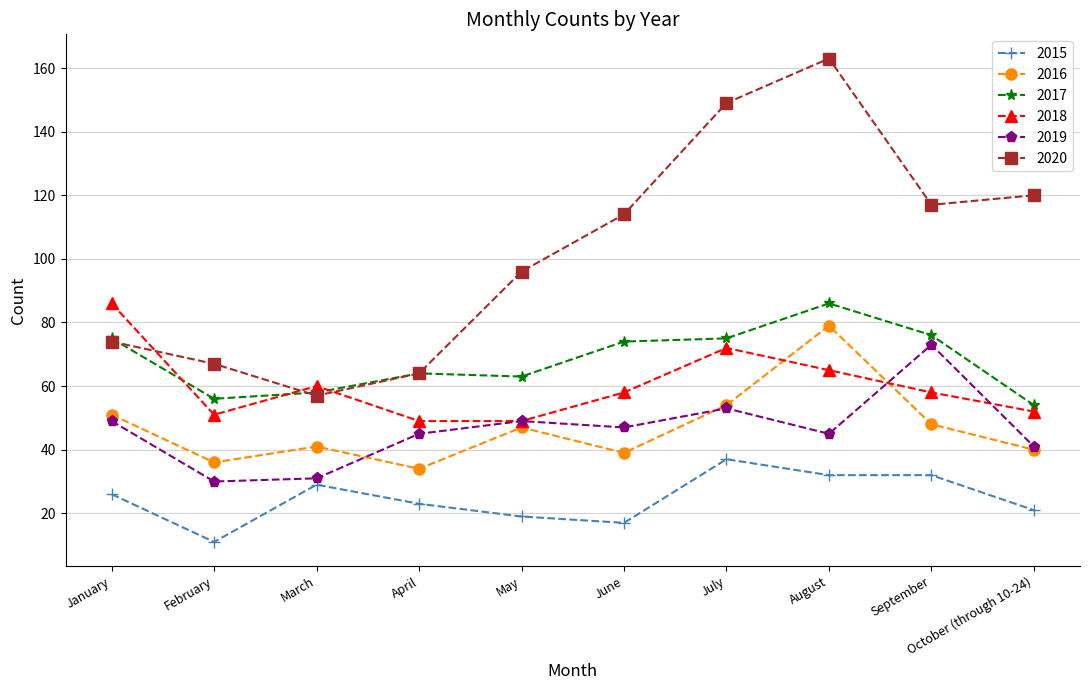

What is the label of the 3rd point from the left?

March